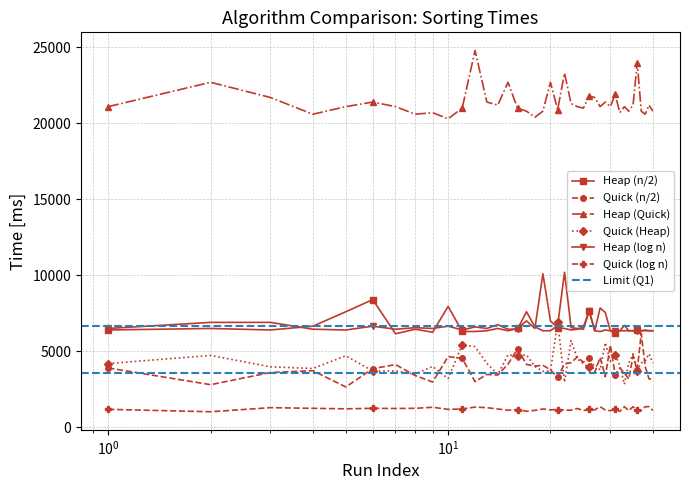

True or false: Heap (Quick) and Quick (Heap) intersect in this chart.

False